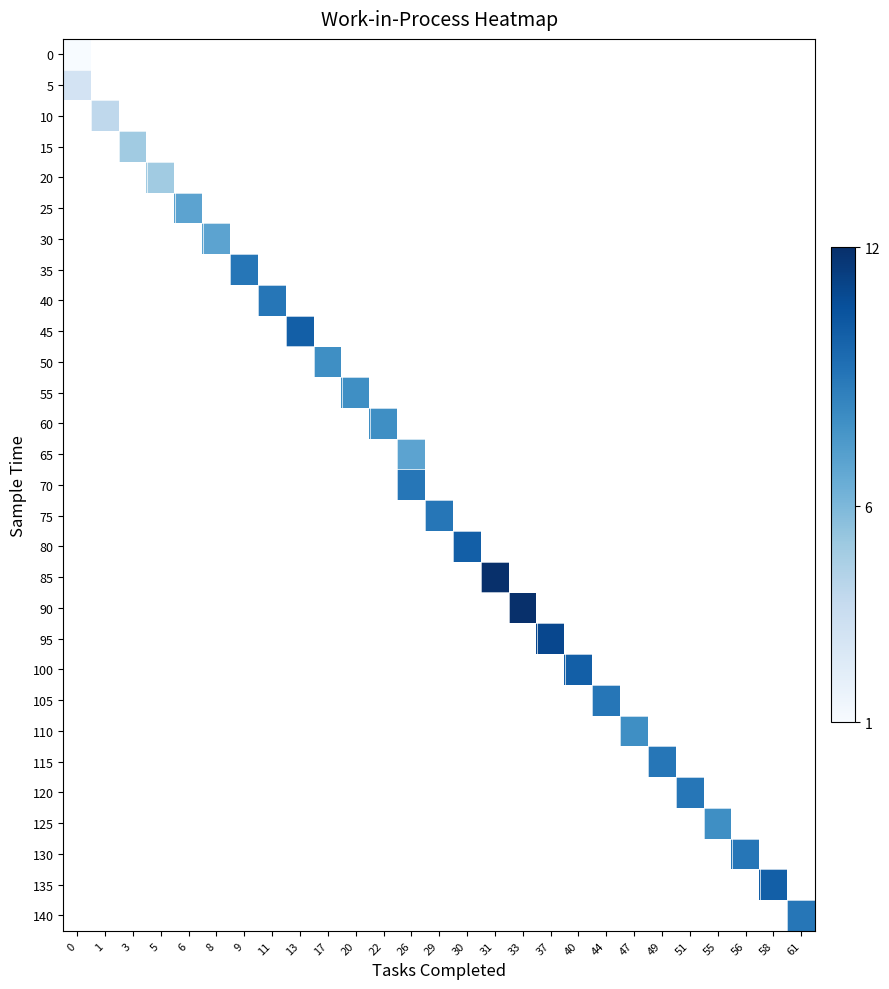

Which label corresponds to the largest value in the chart?

31